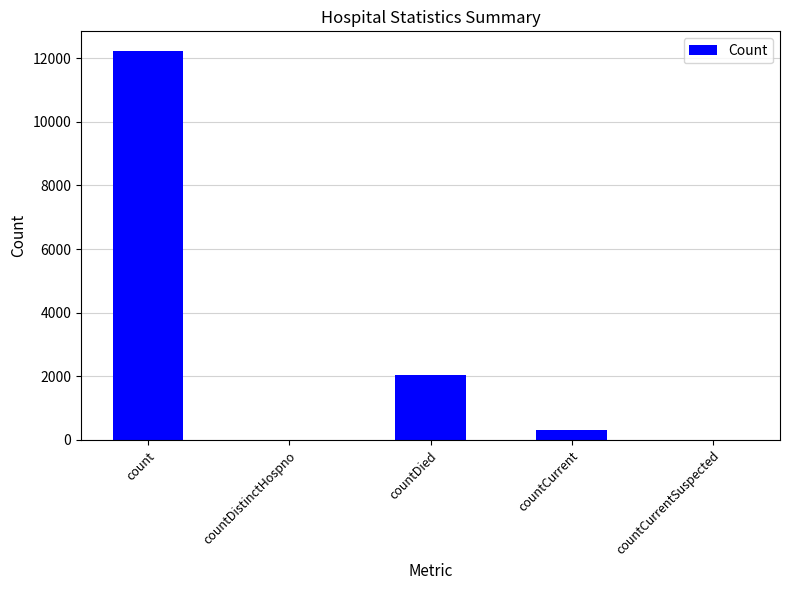

The value at countCurrentSuspected is -7976. True or false?

False